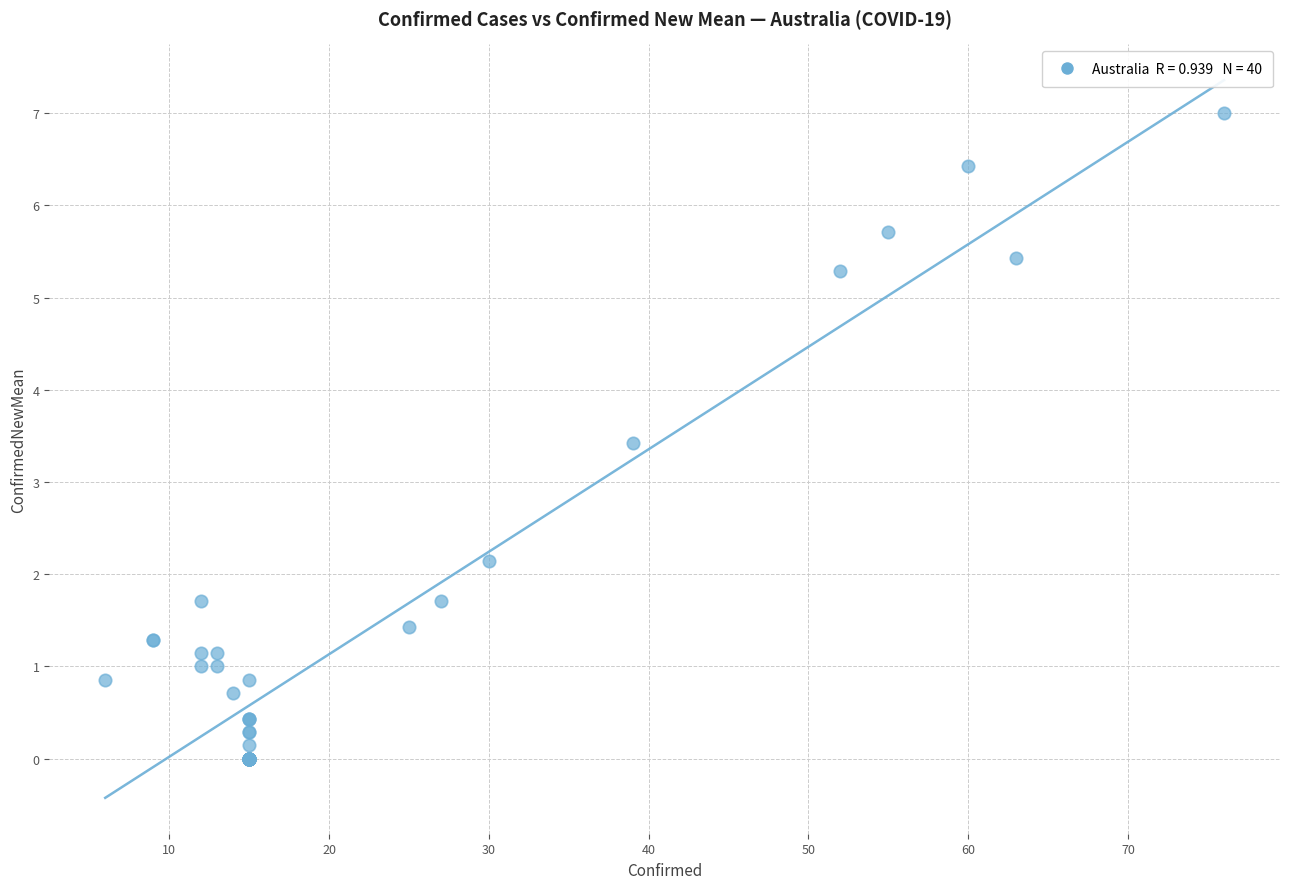

What Y value in the scatter plot is closest to 3?

3.4